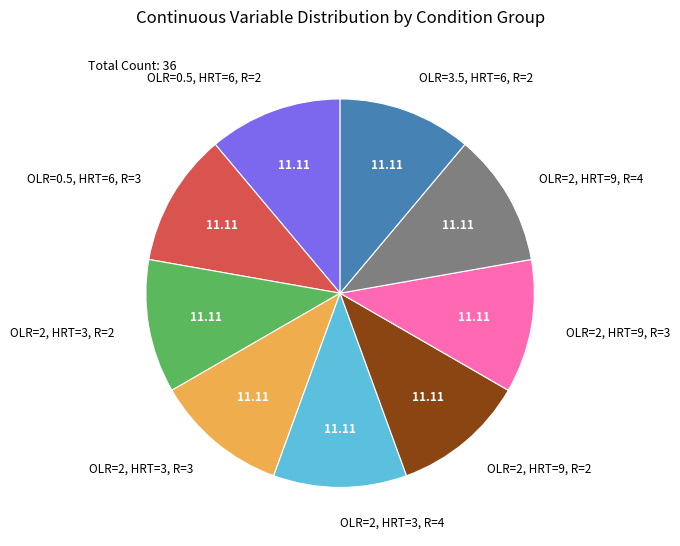

How many slices are in this pie chart?

9